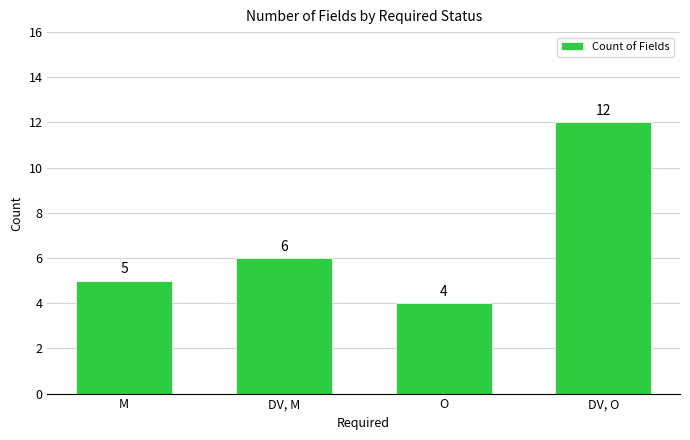

How many categories are shown in the chart?

4